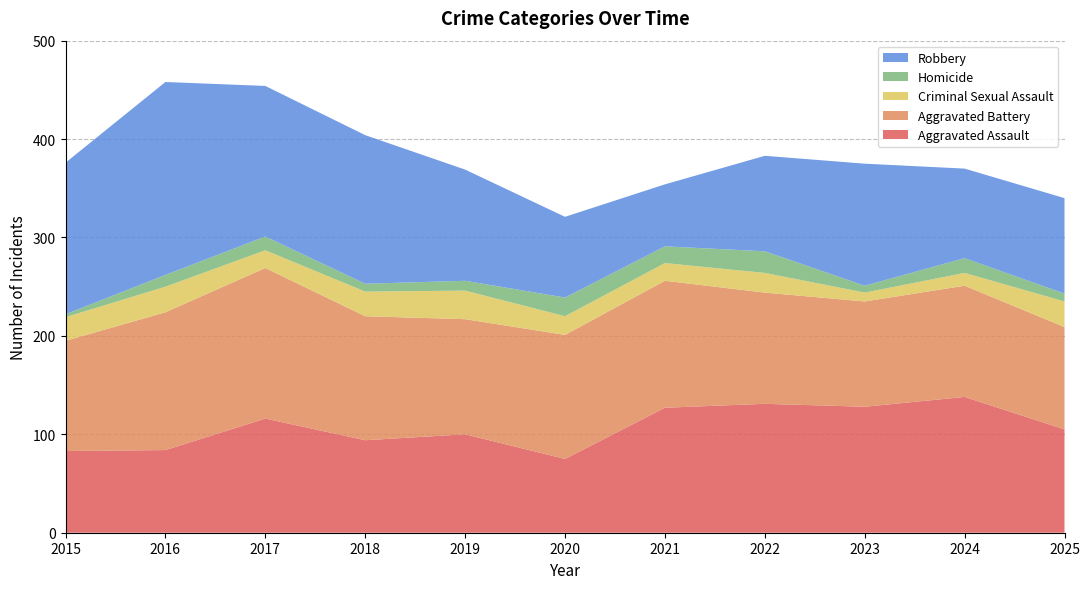

Reading left to right, transcribe all the data shown in this chart.

Aggravated Assault: 83	84	116	94	100	75	127	131	128	138	105
Aggravated Battery: 112	140	153	126	117	126	129	113	107	113	104
Criminal Sexual Assault: 24	26	18	25	29	19	18	20	9	13	26
Homicide: 3	12	14	8	10	19	17	22	7	15	8
Robbery: 154	196	153	151	113	82	63	97	124	91	97